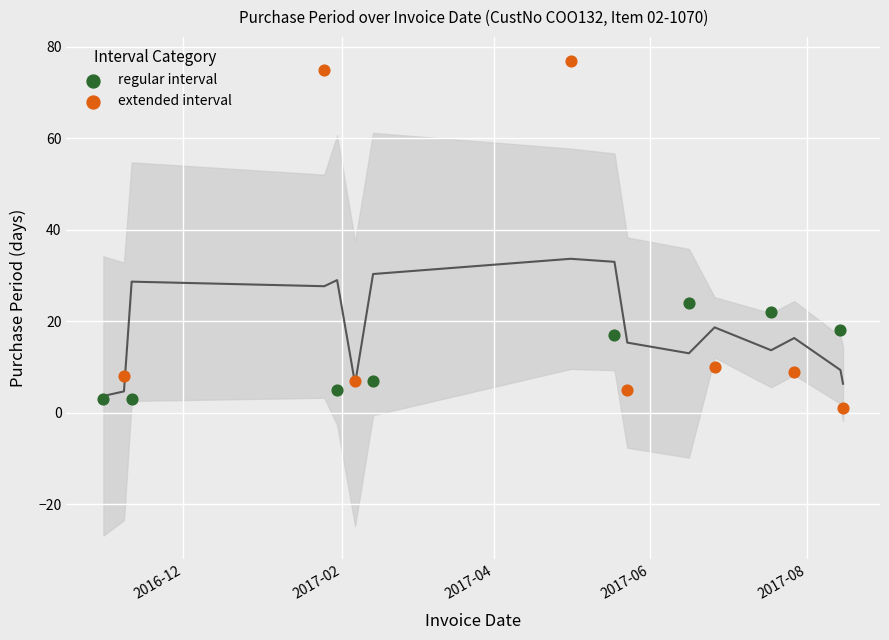

What are all the series names shown in the legend?

regular interval, extended interval